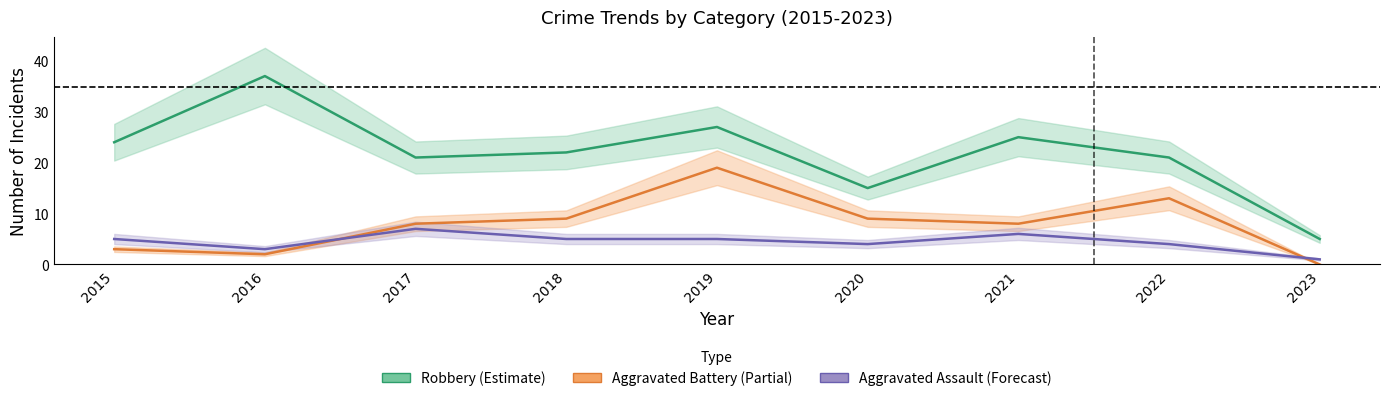

Where does the Aggravated Battery (Partial) series first go above 8?

2018